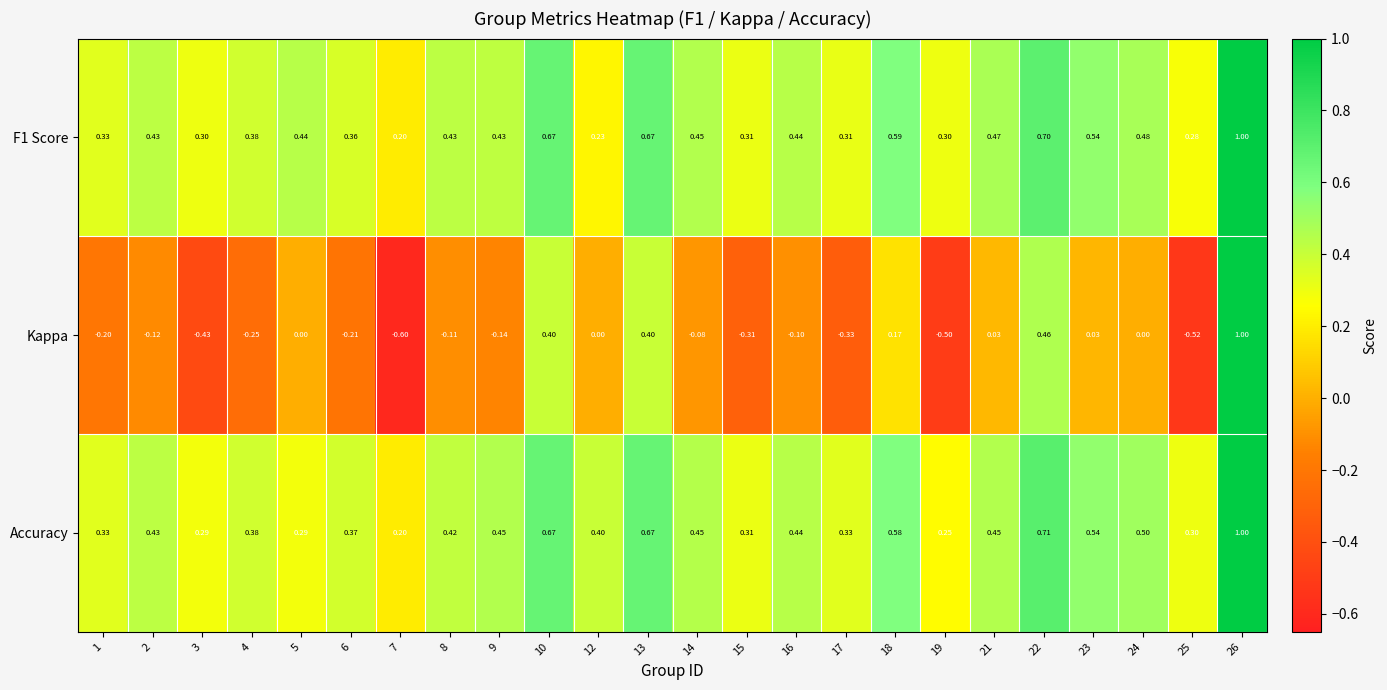

Which series has the largest range (max minus min)?

Kappa